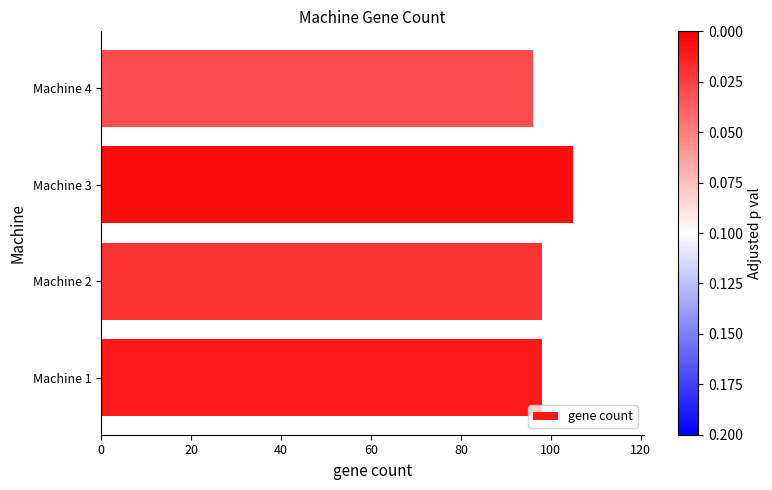

How many values are between 98 and 105?

3